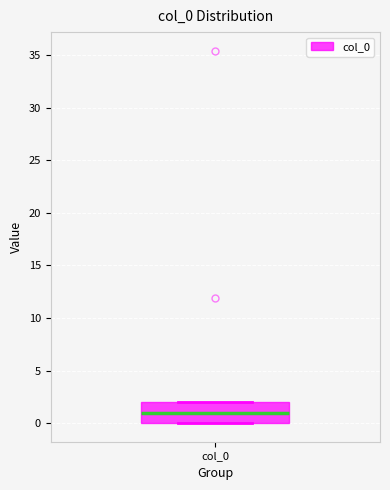

Where is the lower edge of the box for col_0 on the y-axis? The values are not printed on the chart, so give them approximately, as read against the axis.

0